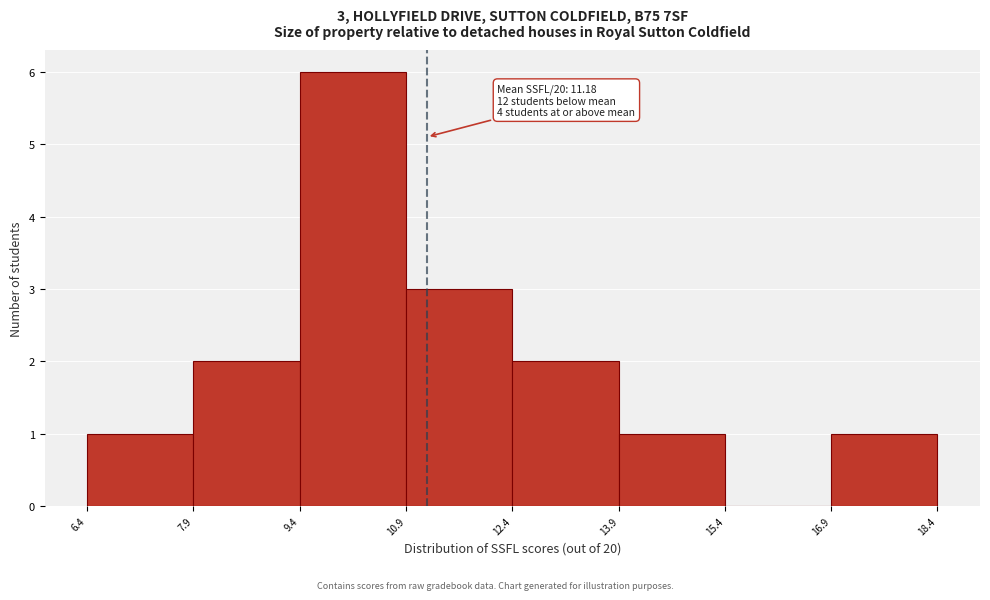

Which range on the x-axis has the tallest bar?

9.4 to 10.9